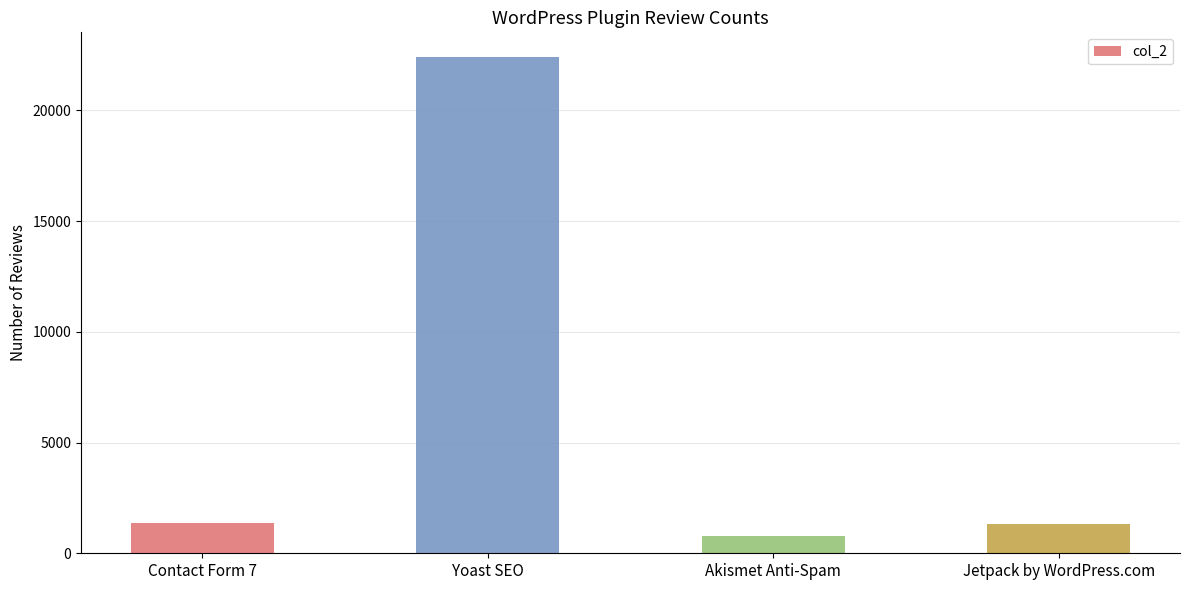

What is the sum of the values at Akismet Anti-Spam and Contact Form 7?

2145